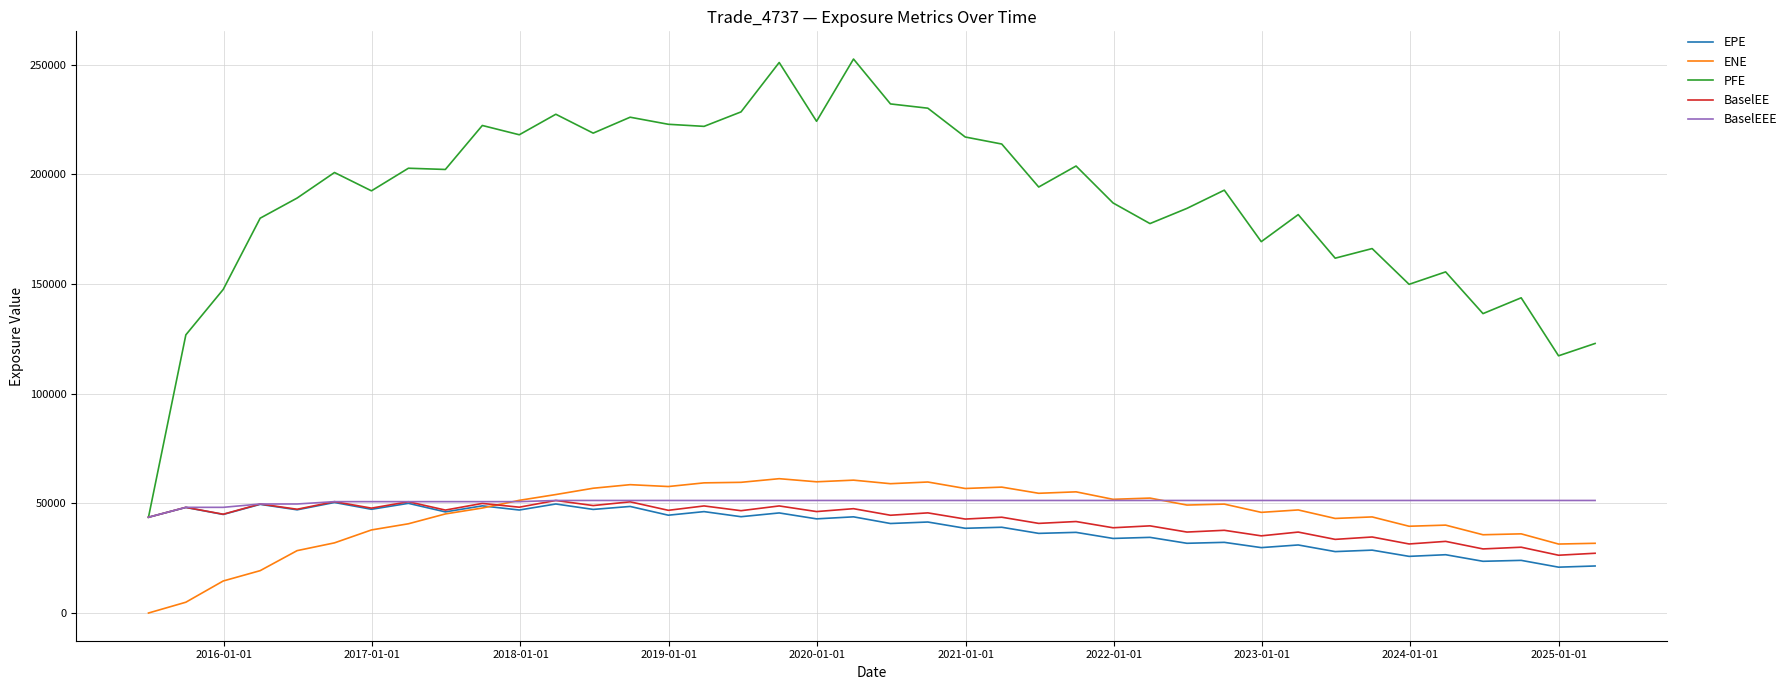

How many values in the ENE series are below 49229?

20